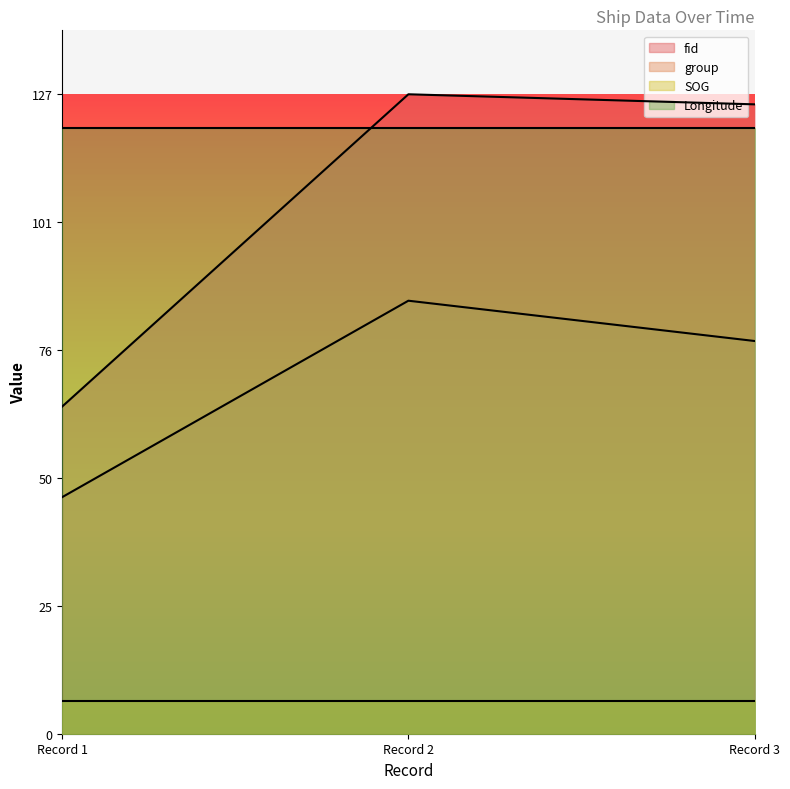

Which label corresponds to the largest value in the chart?

Record 2